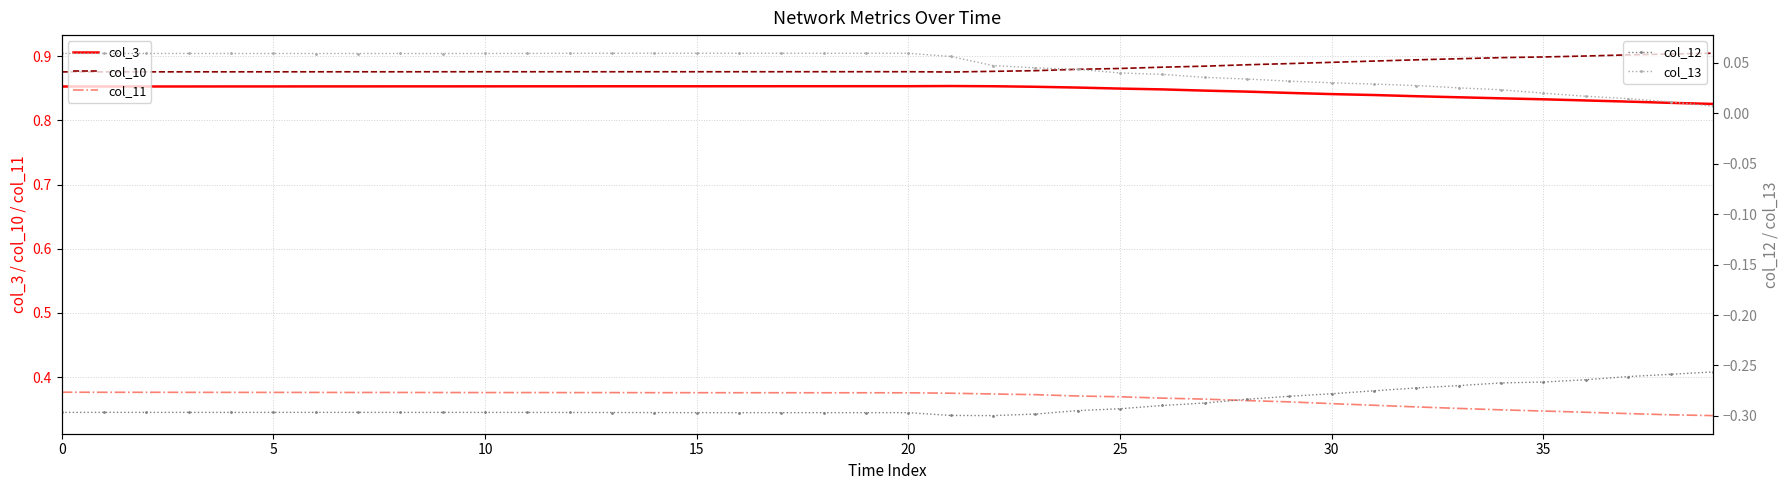

What value does the col_12 series have at 19?

-0.3